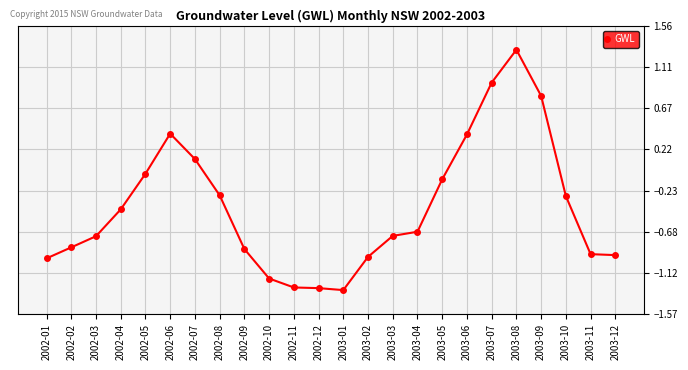

What position from the left is 2003-03?

15